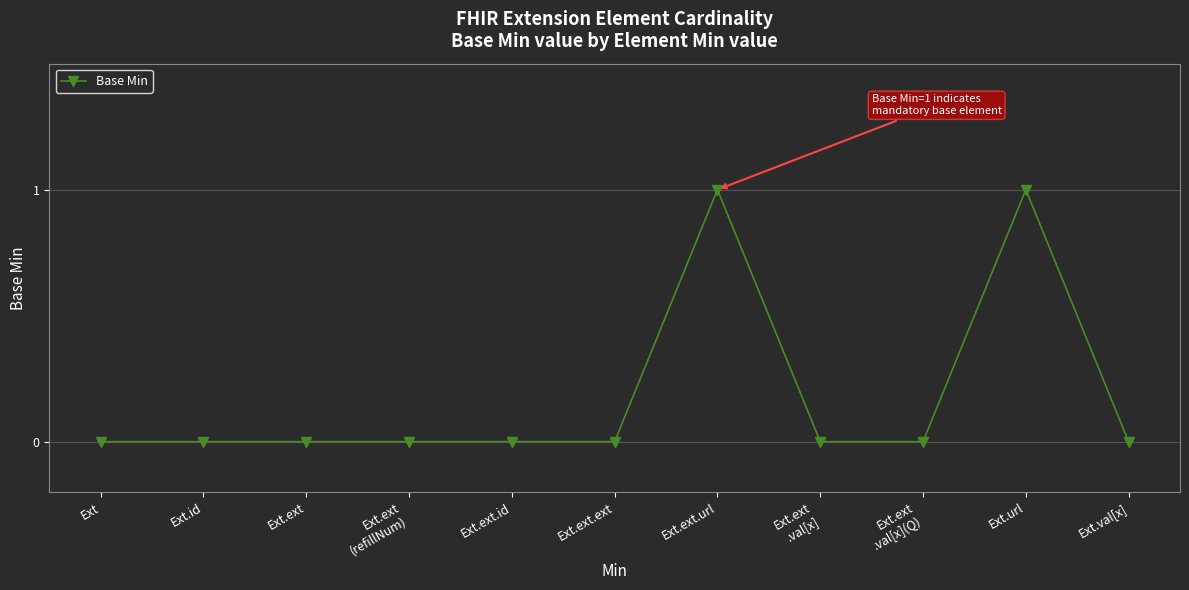

Count the number of data series in this chart.

1